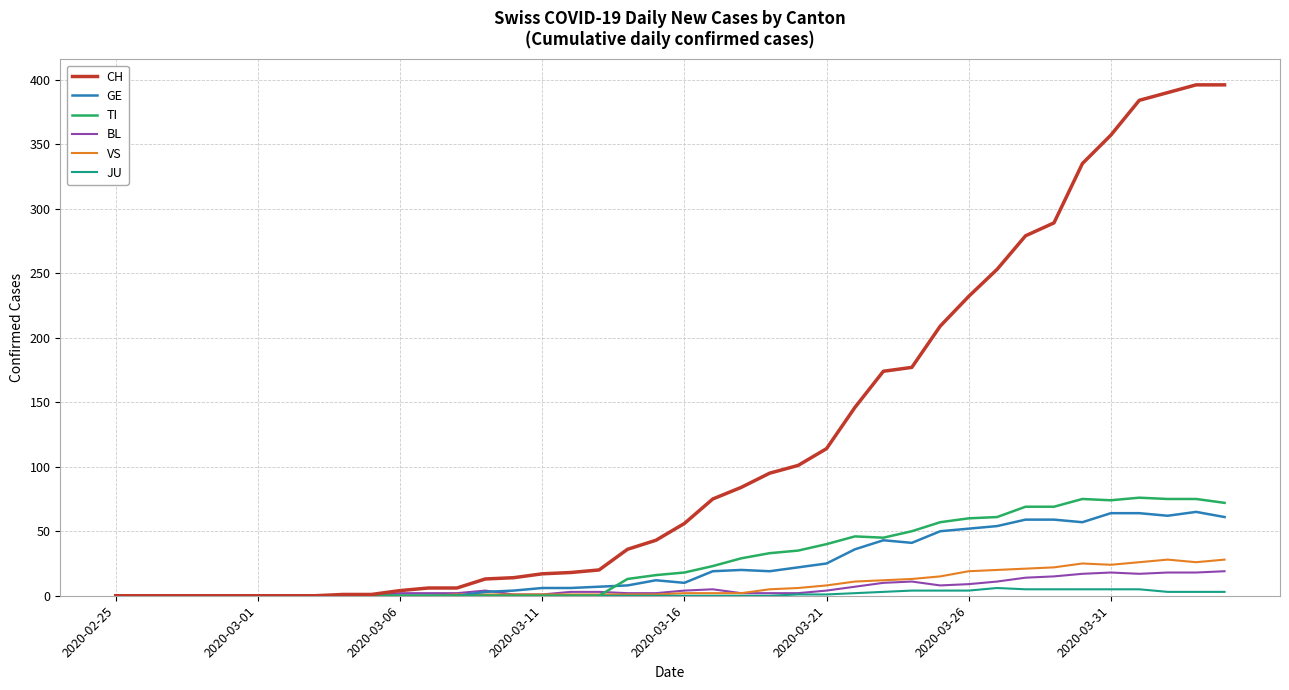

Which series has the largest total across all categories?

CH